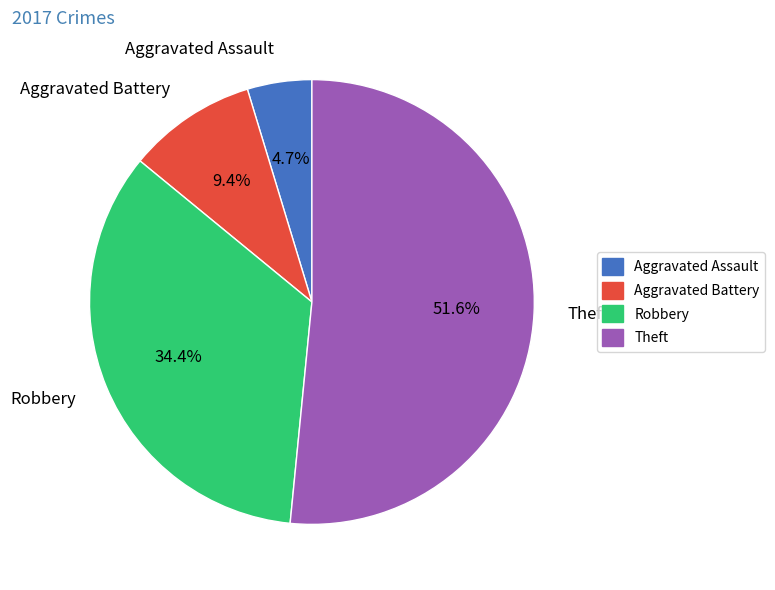

The Aggravated Battery slice represents 9% of the pie. True or false?

True